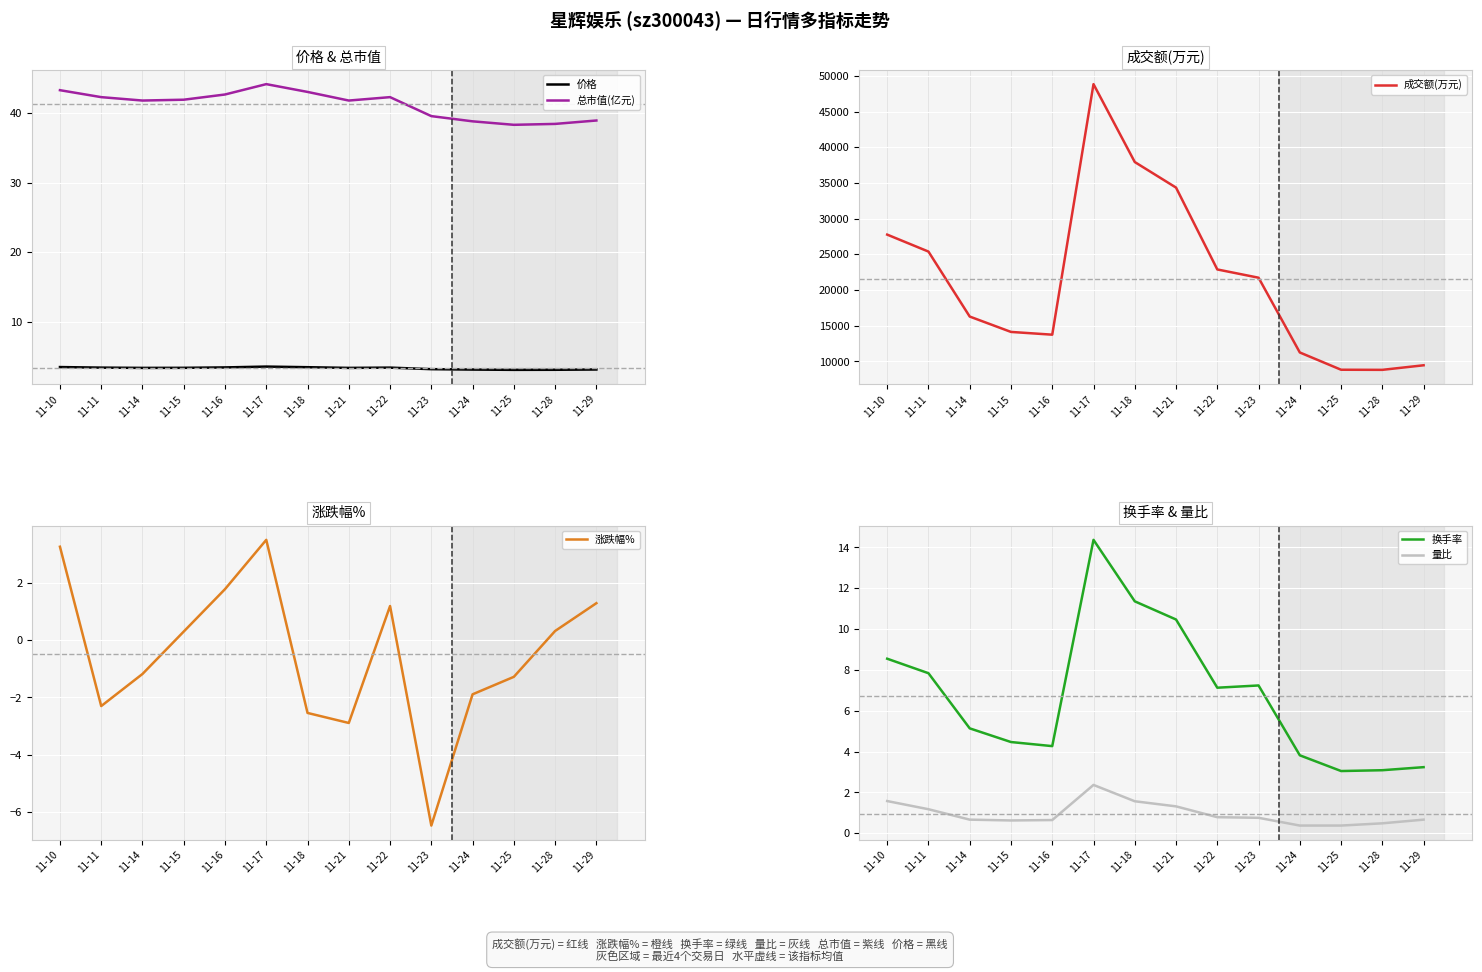

What is the value of the 价格 point at the 8th from the left?

3.4